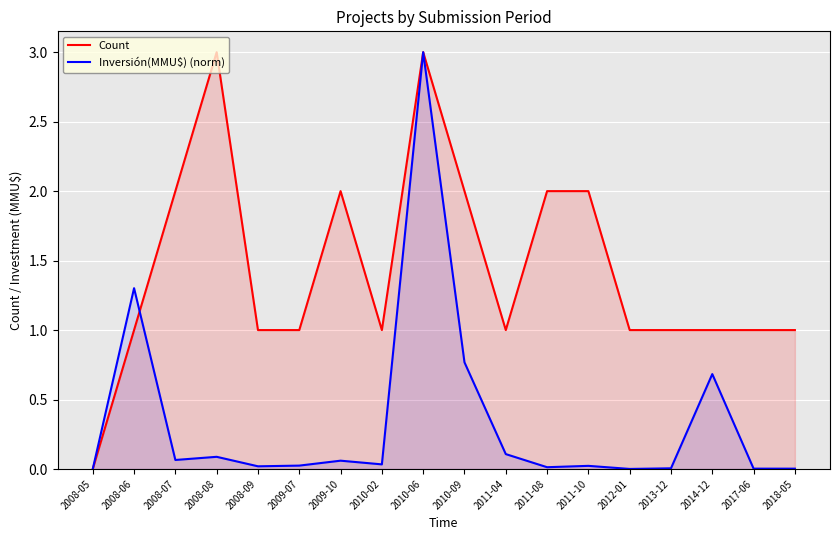

Which series ends up on top after the final intersection of Inversión(MMU$) (norm) and Count?

Count